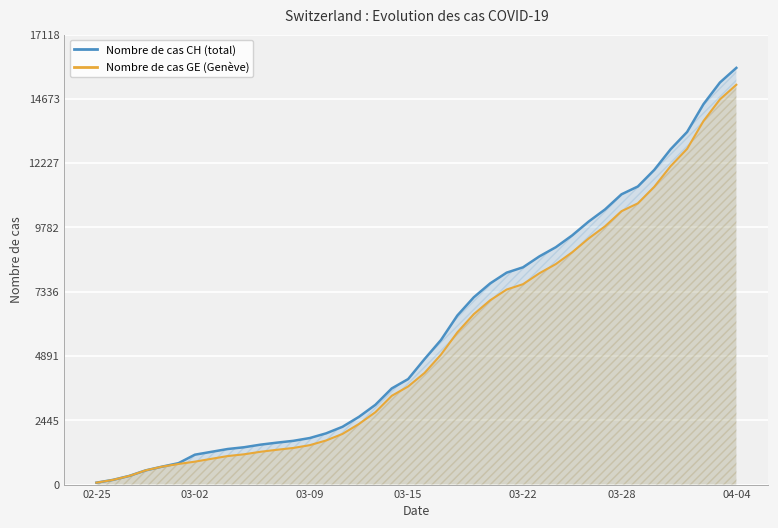

What is the difference between the highest and lowest values at 03-28?

642